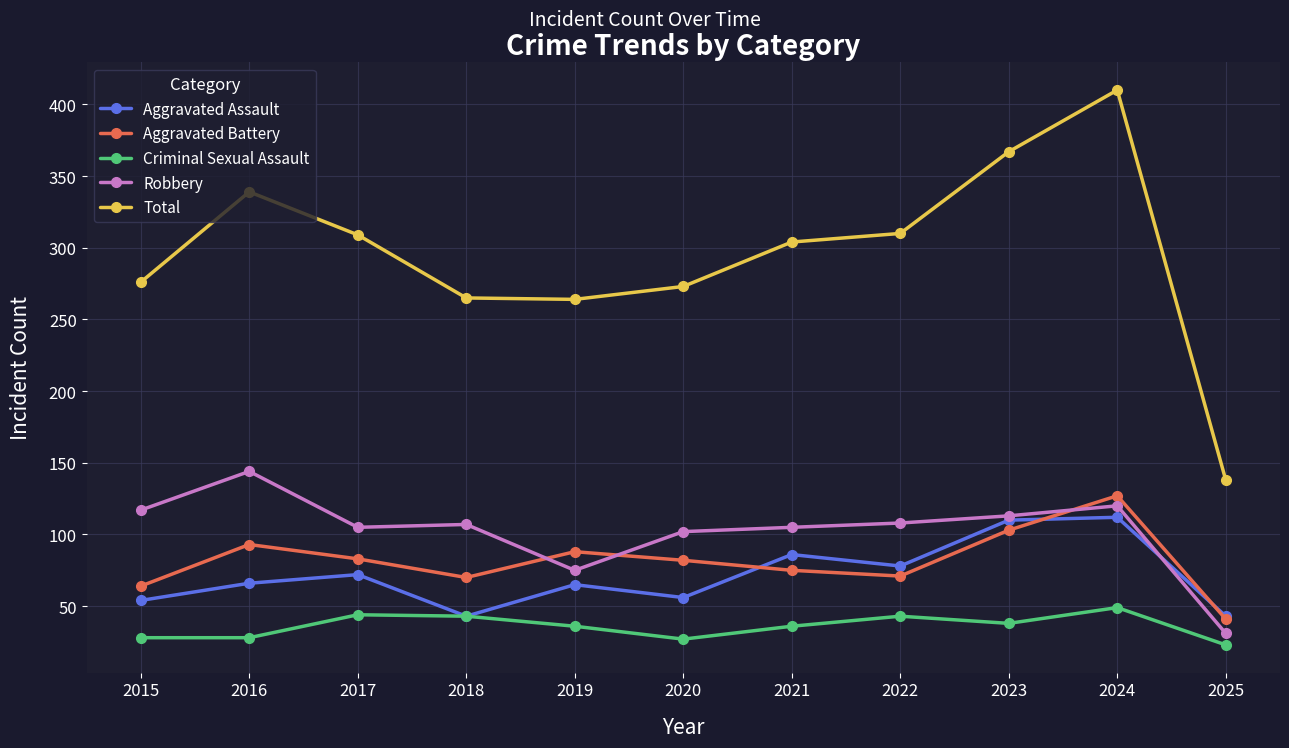

True or false: Robbery has a value of 147 at 2022.

False